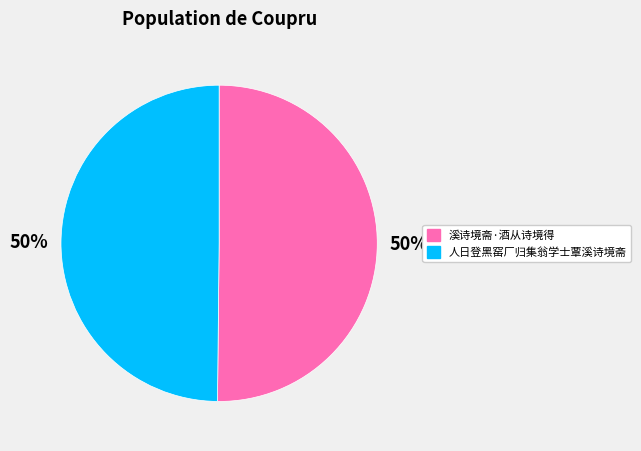

Approximately how many times larger is the value at 人日登黑窑厂归集翁学士覃溪诗境斋 compared to 溪诗境斋·酒从诗境得?

1.0